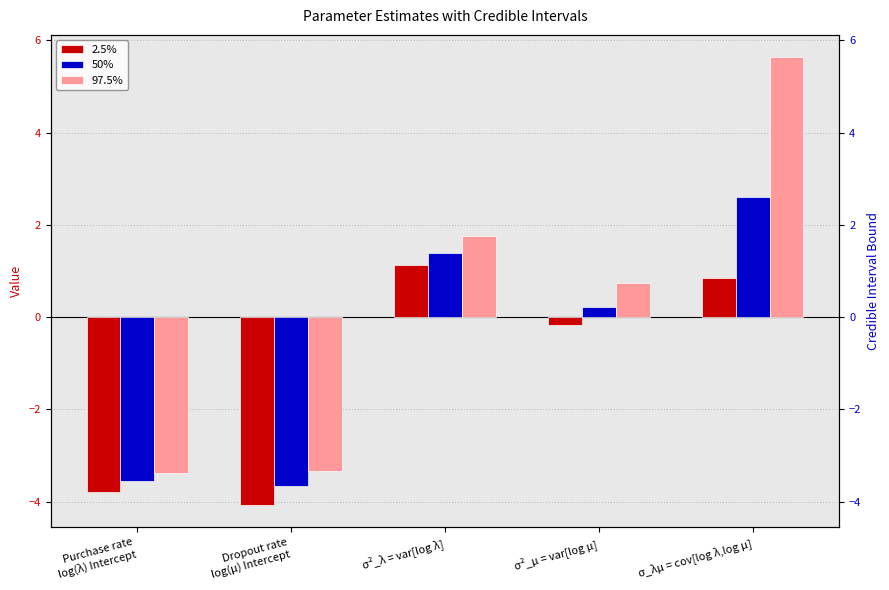

Reading left to right, what are all the values shown in this chart?

2.5%: -3.8	-4.1	1.1	-0.2	0.8
50%: -3.6	-3.6	1.4	0.2	2.6
97.5%: -3.4	-3.3	1.8	0.8	5.6